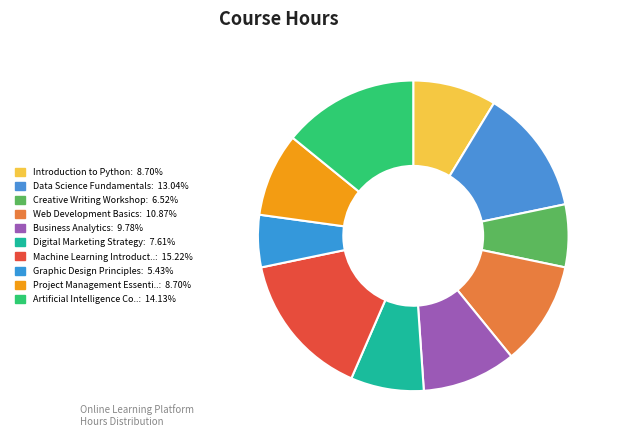

How many slices are in this pie chart?

10